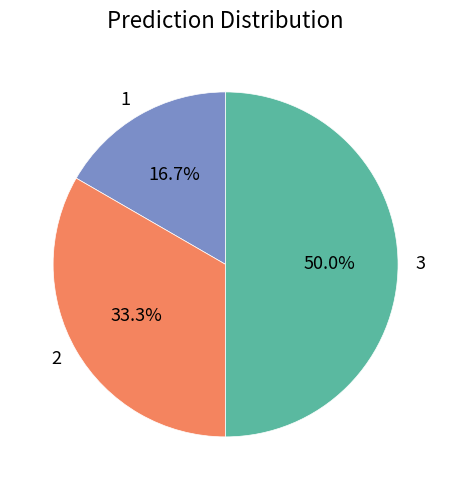

Count the number of slices in the pie.

3